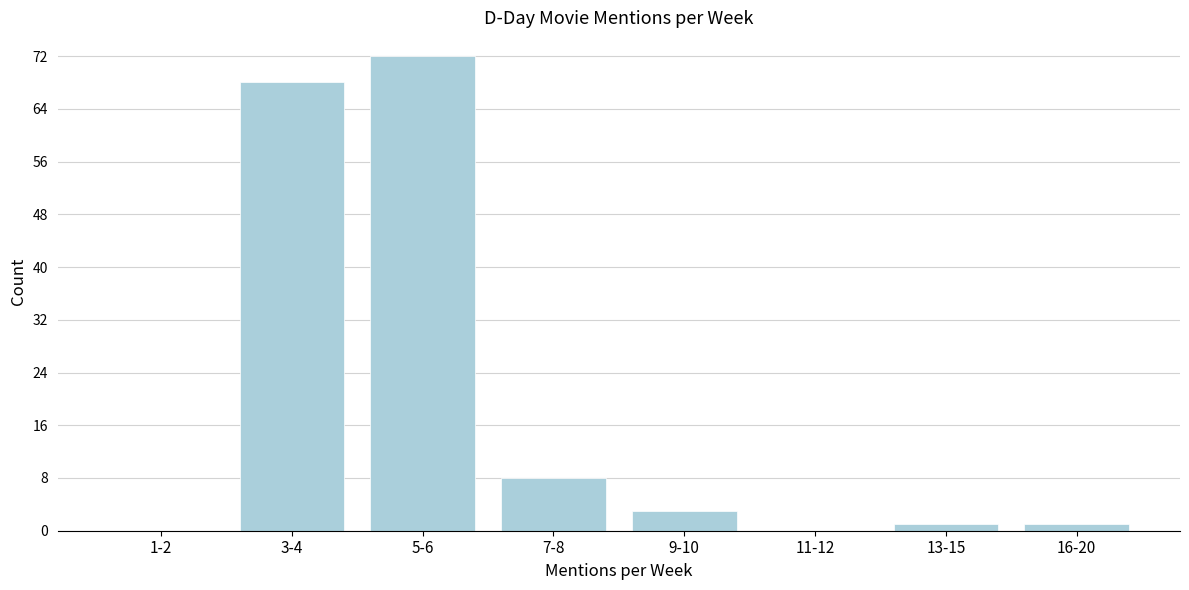

Reading left to right, list all the values displayed in this chart.

1-2=0	3-4=68	5-6=72	7-8=8	9-10=3	11-12=0	13-15=1	16-20=1